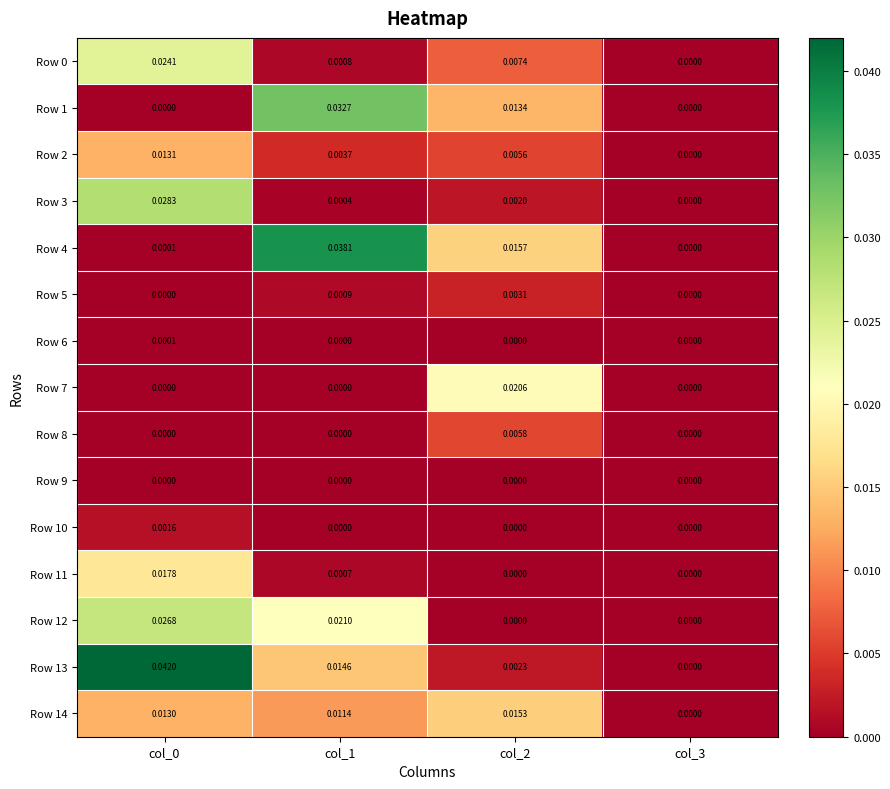

Is the value of Row 9 at col_0 greater than the value of Row 10 at col_0?

No